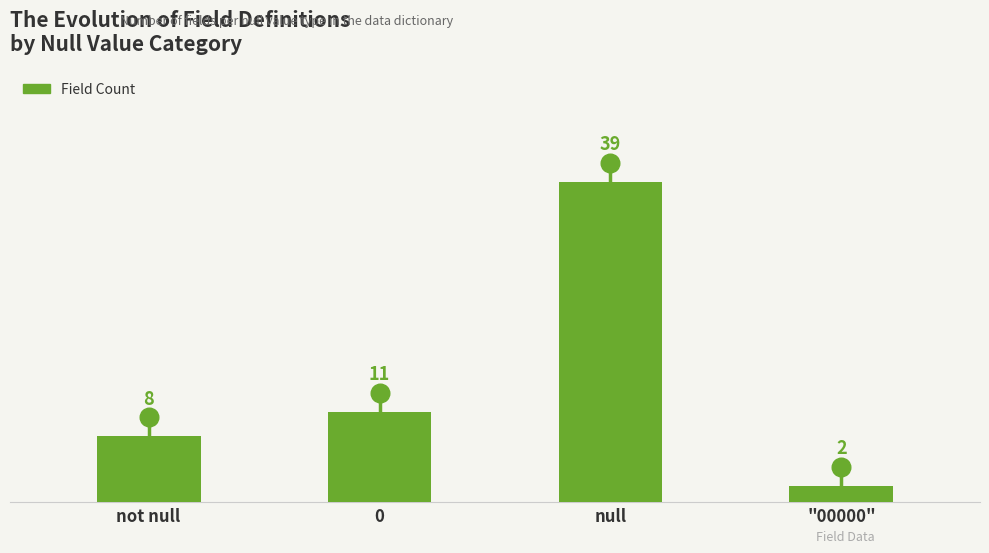

What is the change in value from 0 to "00000"?

-9